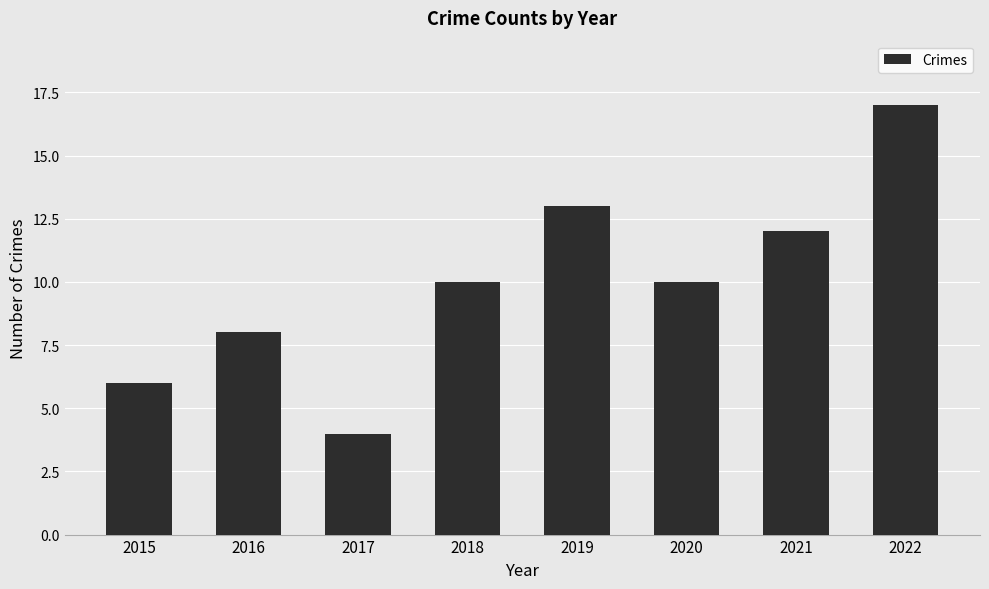

Reading left to right, extract all data points from this chart.

2015=6	2016=8	2017=4	2018=10	2019=13	2020=10	2021=12	2022=17